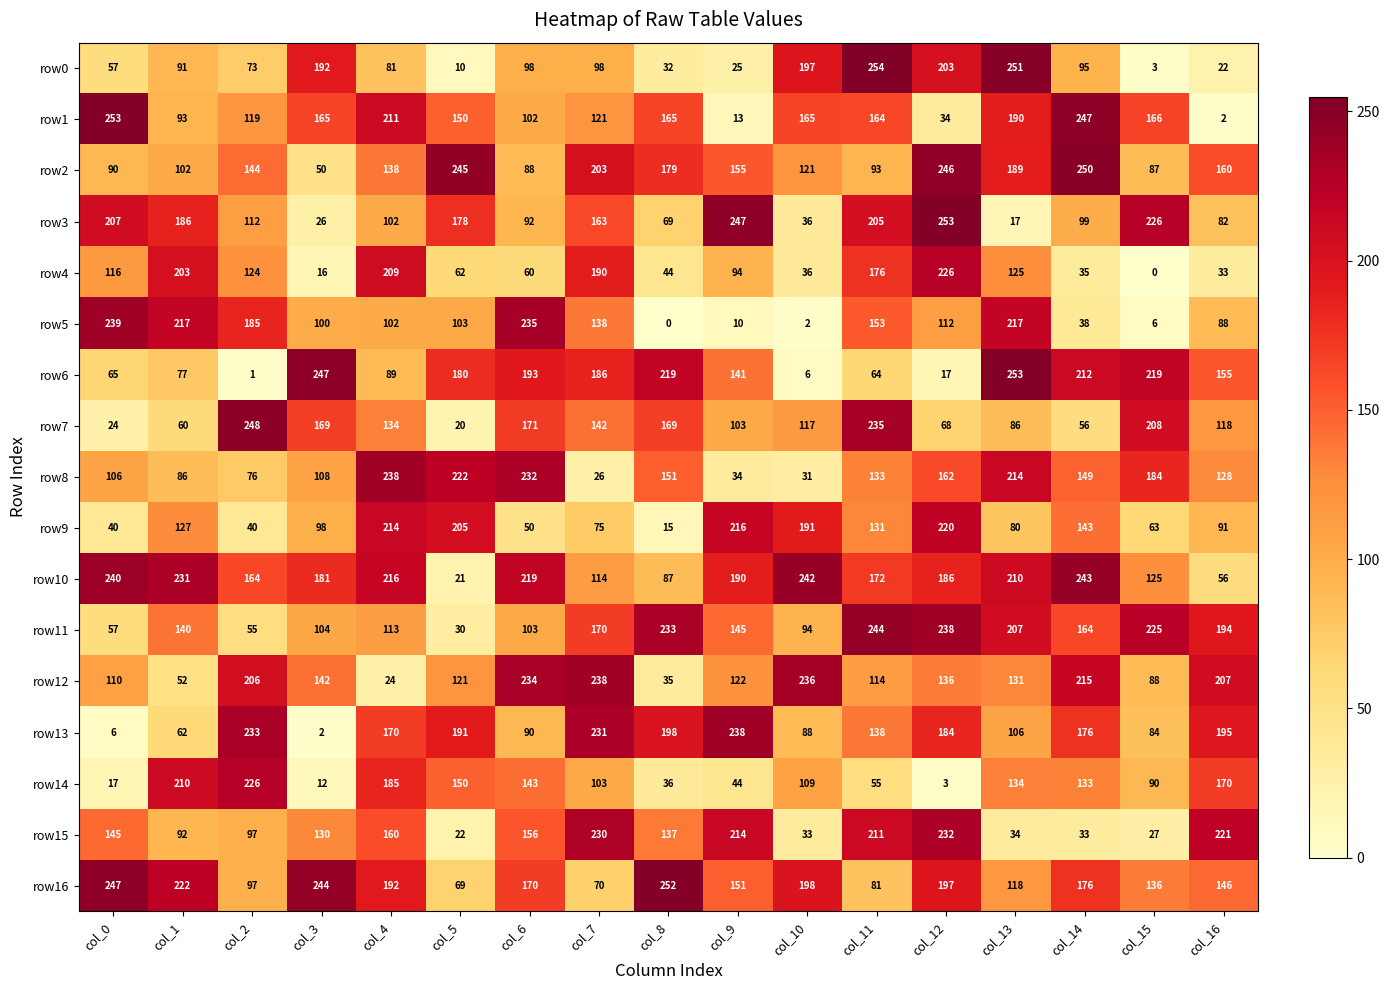

What is the spread (max minus min) of values at col_8?

252